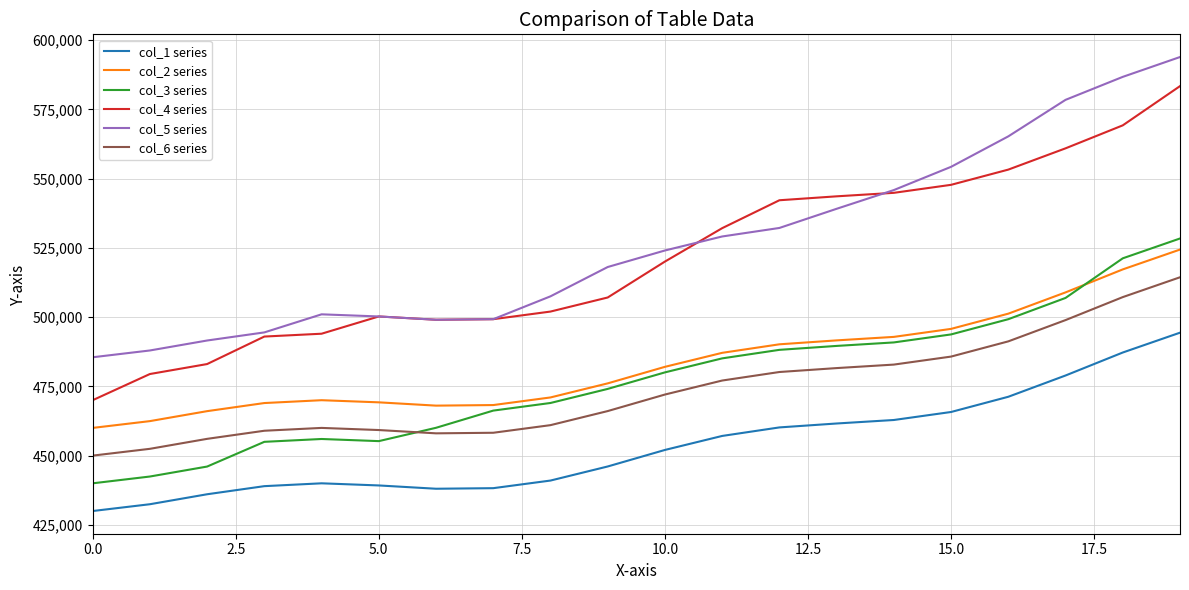

True or false: col_4 series and col_2 series cross at least once.

False